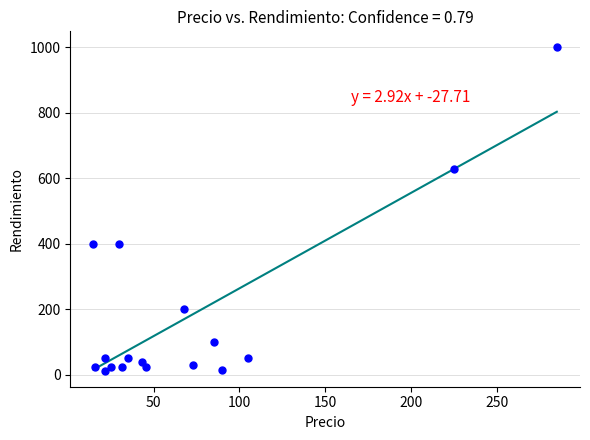

What is the range of Y values (max minus min)?

987